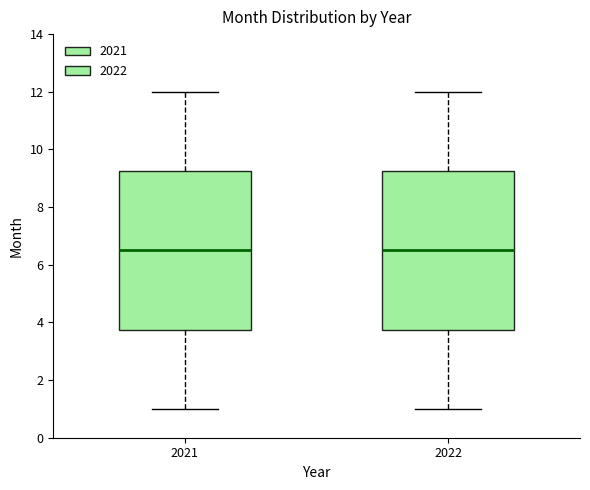

Reading left to right, transcribe this box plot: for each box, give where its median line is, the range the box spans, and where its two whiskers end, as read against the y-axis. The values are not printed on the chart, so give them approximately, as read against the axis.

2021: median 6.6, box 3.8 to 9.2, whiskers 1.0 to 12.0
2022: median 6.6, box 3.8 to 9.2, whiskers 1.0 to 12.0